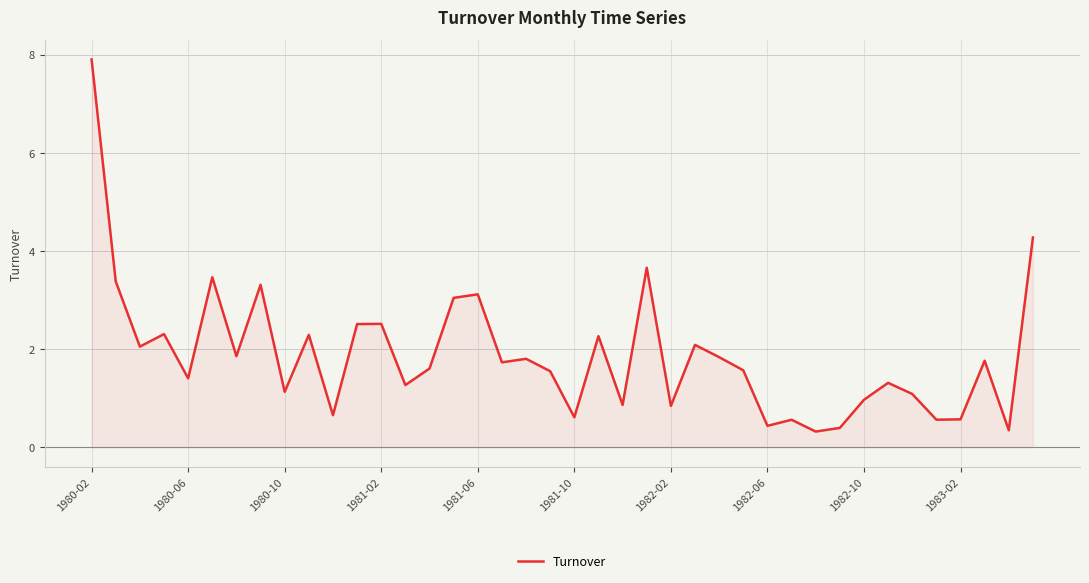

What is the minimum value shown in the chart?

0.3